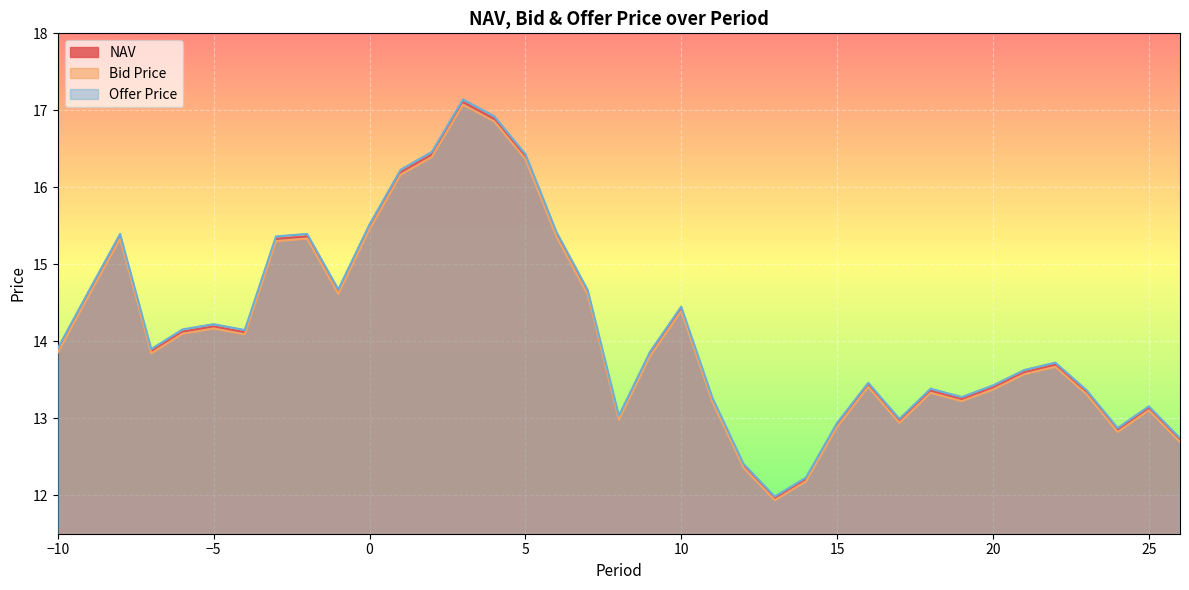

True or false: Offer Price and Bid Price intersect in this chart.

False